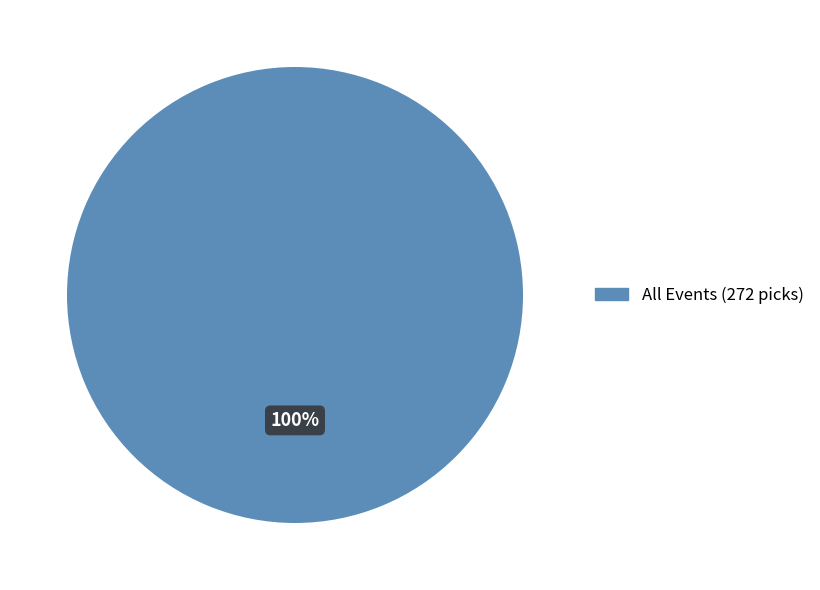

Is there any slice that represents more than half of the pie?

Yes